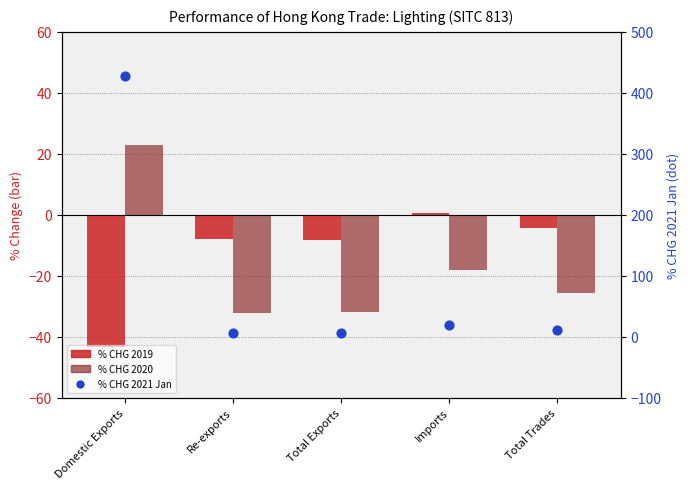

Which series has the widest spread of Y values?

% CHG 2021 Jan (dot)